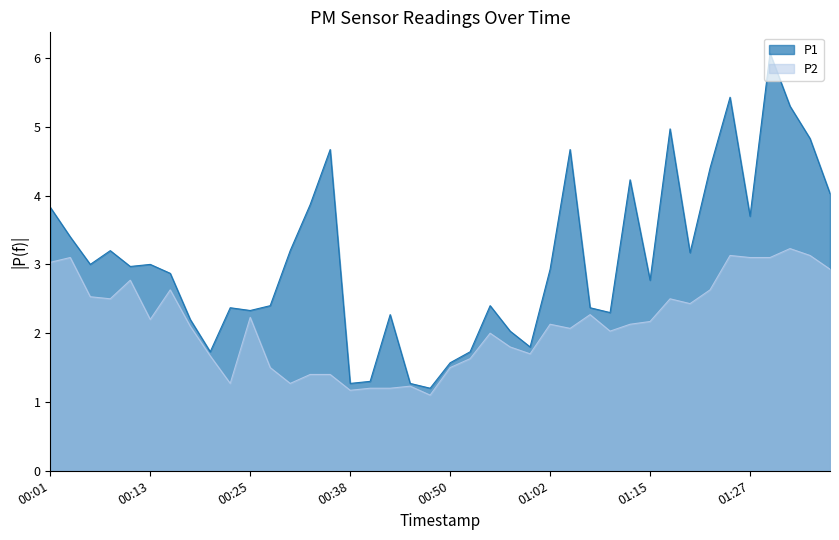

At which category is the sum across all series the highest?

01:30